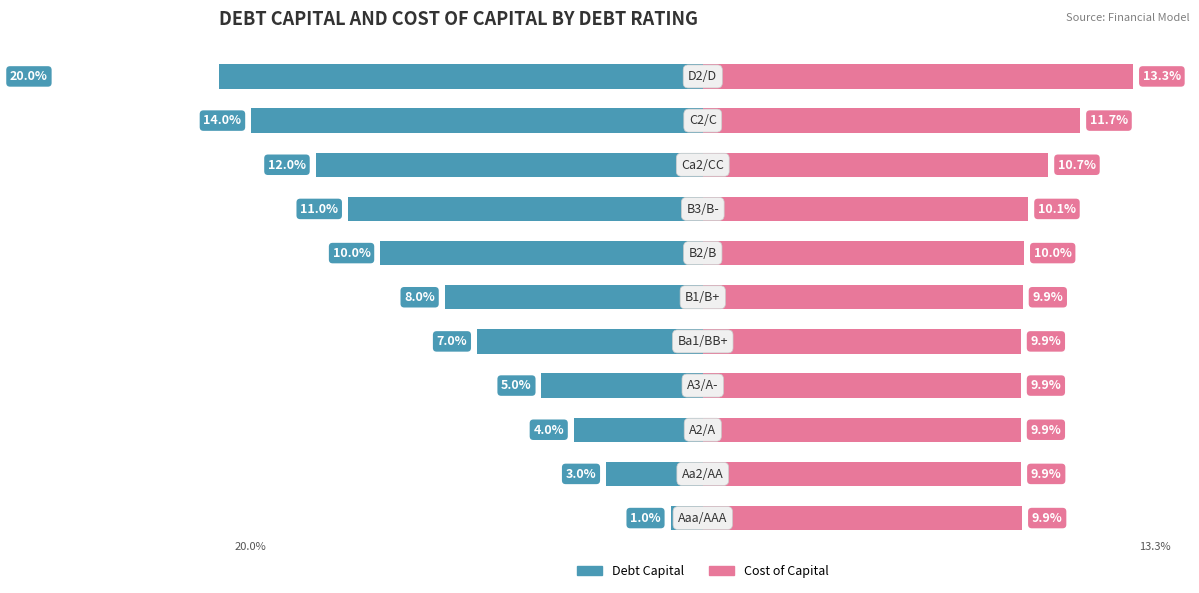

Reading right to left, extract all data points from this chart.

debt_capital: 10=-20.0	9=-14.0	8=-12.0	7=-11.0	6=-10.0	5=-8.0	4=-7.0	3=-5.0	2=-4.0	1=-3.0	0=-1.0
cost_capital: 10=13.3	9=11.7	8=10.7	7=10.1	6=10.0	5=9.9	4=9.9	3=9.9	2=9.9	1=9.9	0=9.9